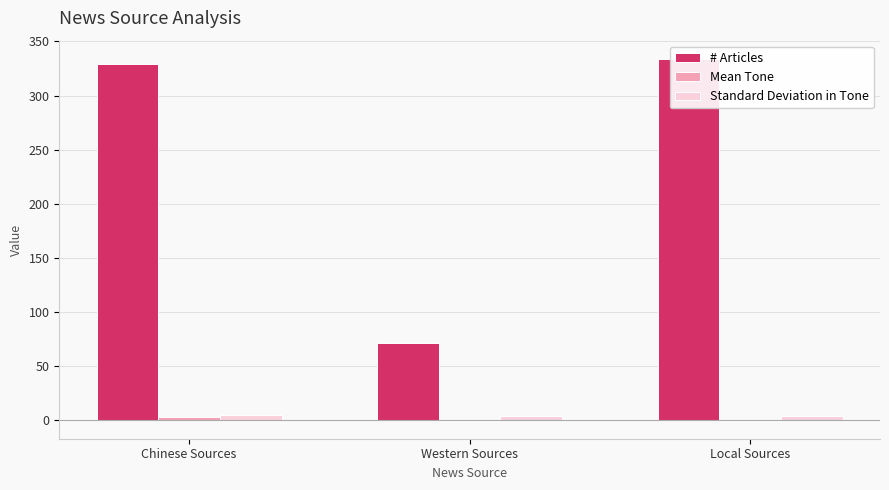

What is the smallest value displayed?

-0.7